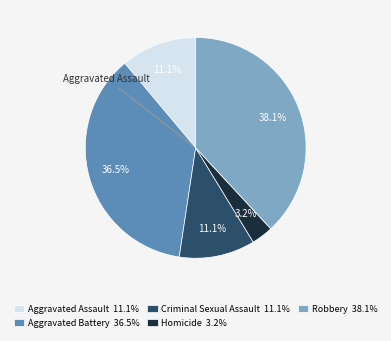

Does Criminal Sexual Assault represent more than half of the total?

No